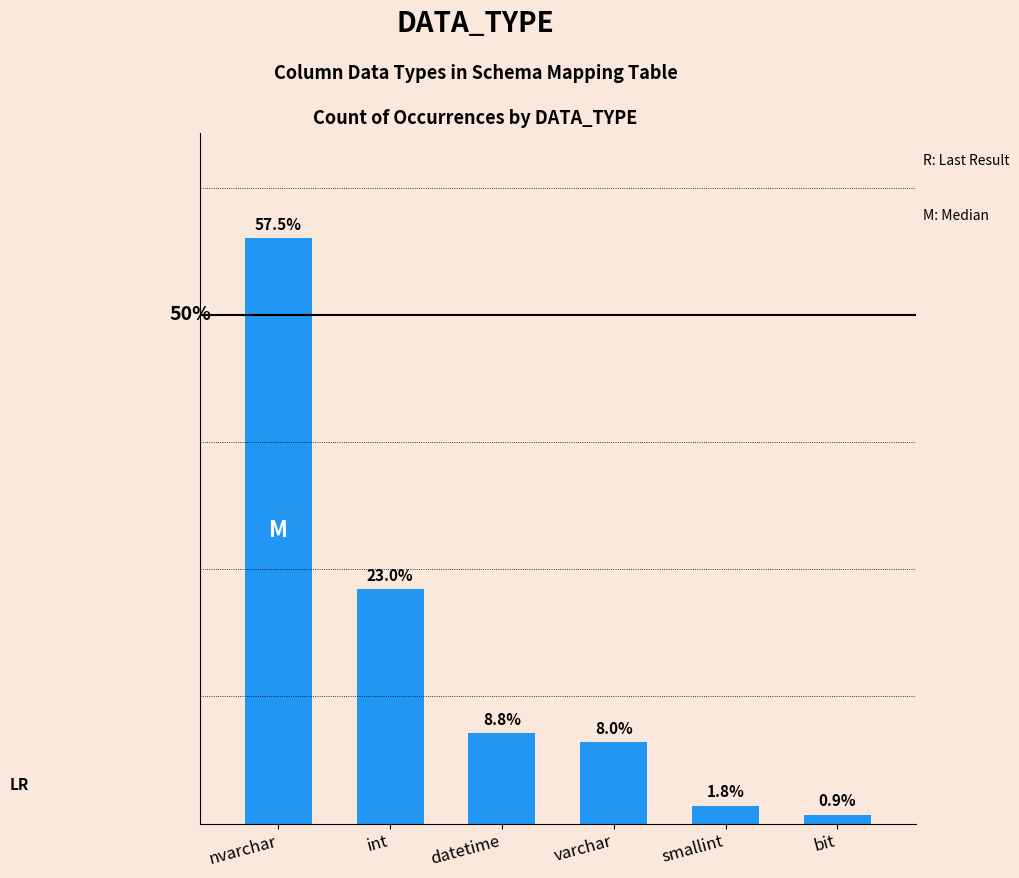

What is the label of the 2nd bar from the left?

int